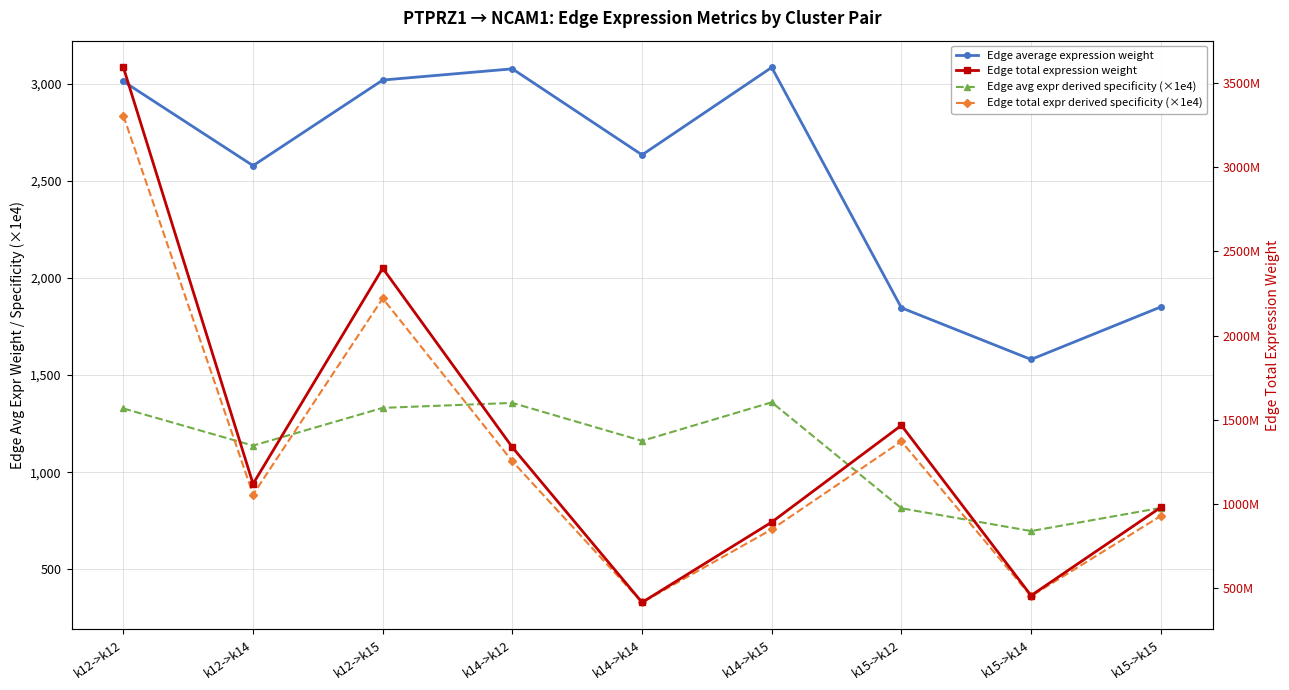

True or false: Edge average expression weight has a value of 2260.4 at k15->k14.

False